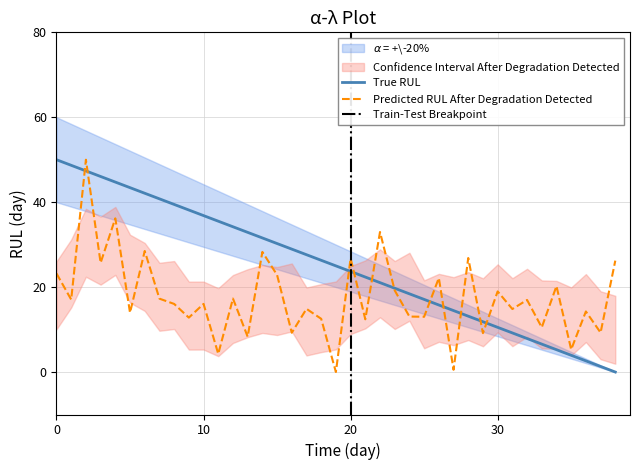

Rank the categories by value from lowest to highest.

19, 27, 11, 35, 13, 29, 16, 37, 33, 21, 18, 9, 25, 24, 5, 36, 31, 17, 10, 8, 32, 1, 7, 12, 30, 23, 34, 26, 15, 0, 3, 38, 20, 28, 14, 6, 22, 4, 2